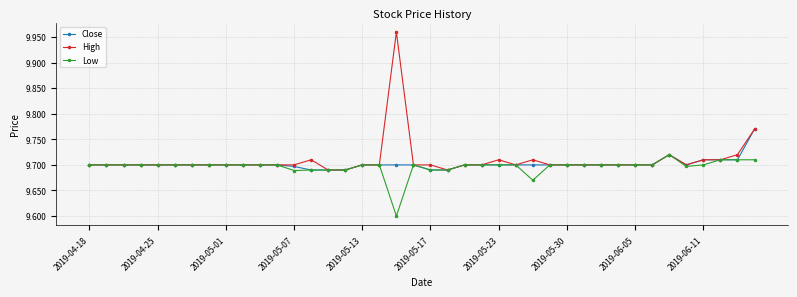

What are all the series names shown in the legend?

Close, High, Low